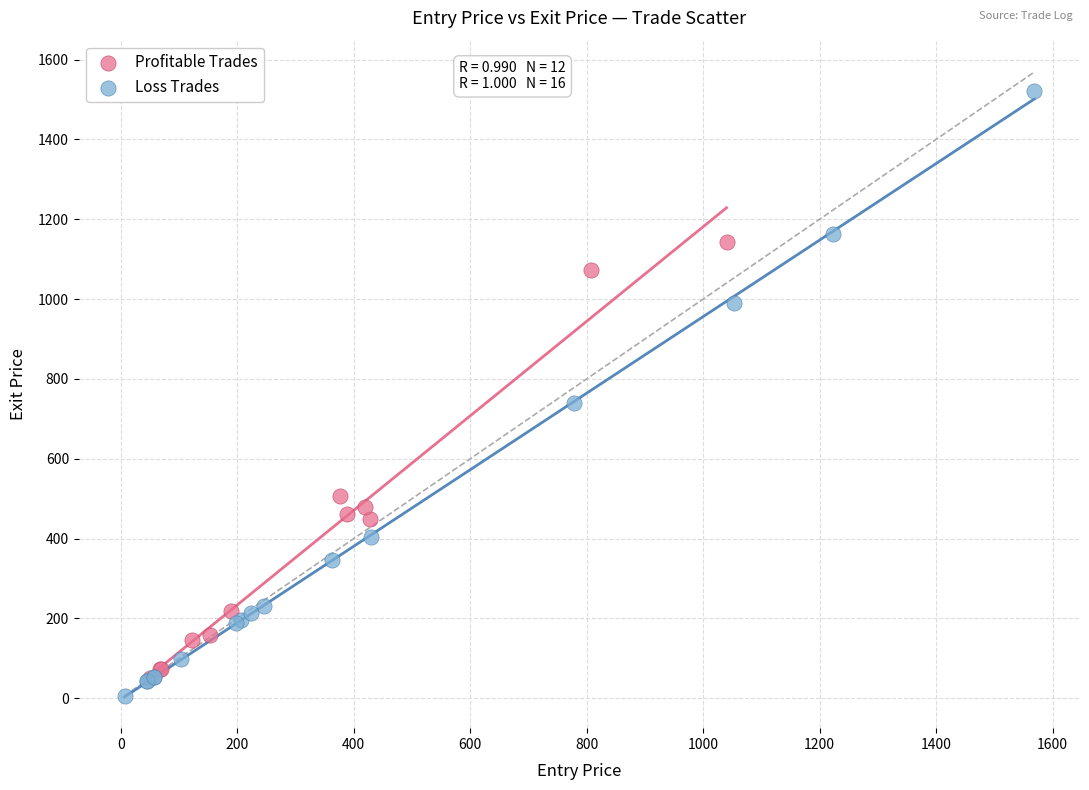

Which series contains the highest Y value?

Loss Trades